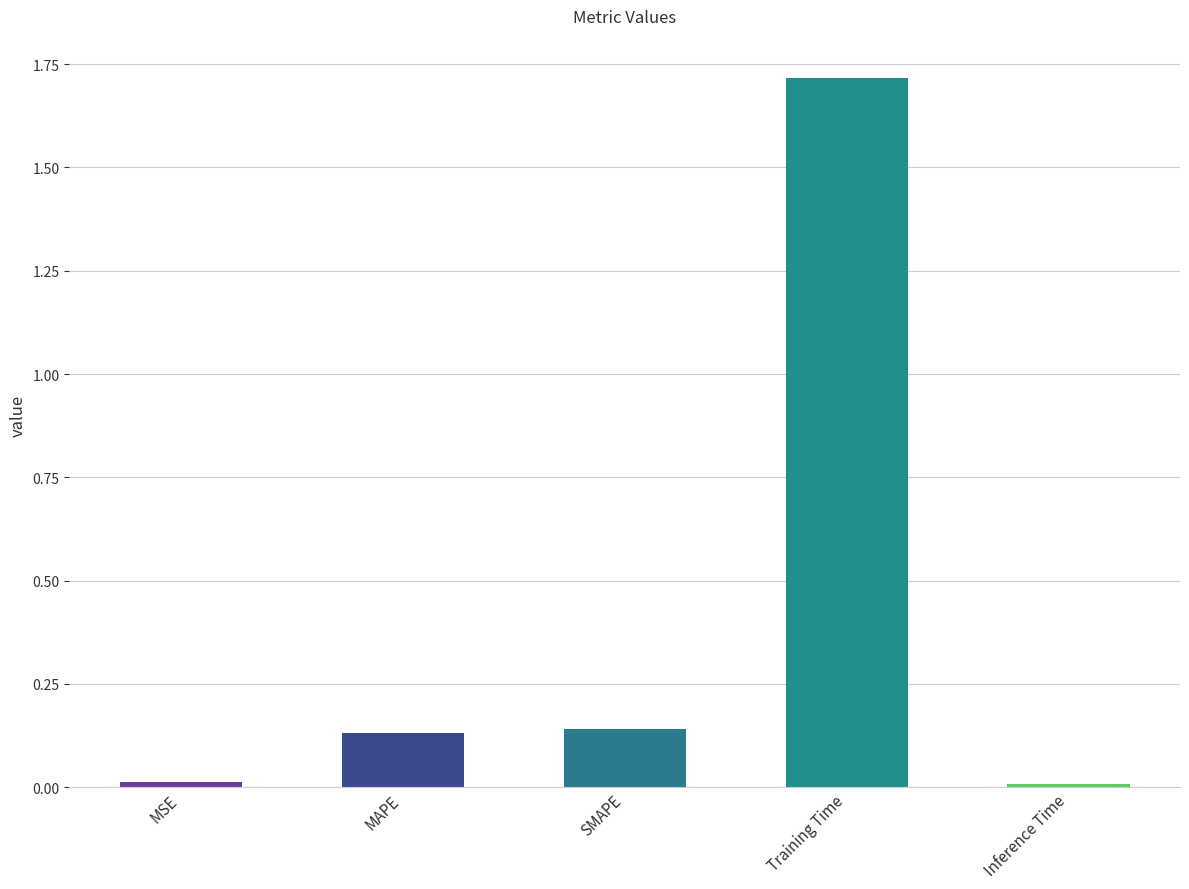

What is the greatest value displayed?

1.7